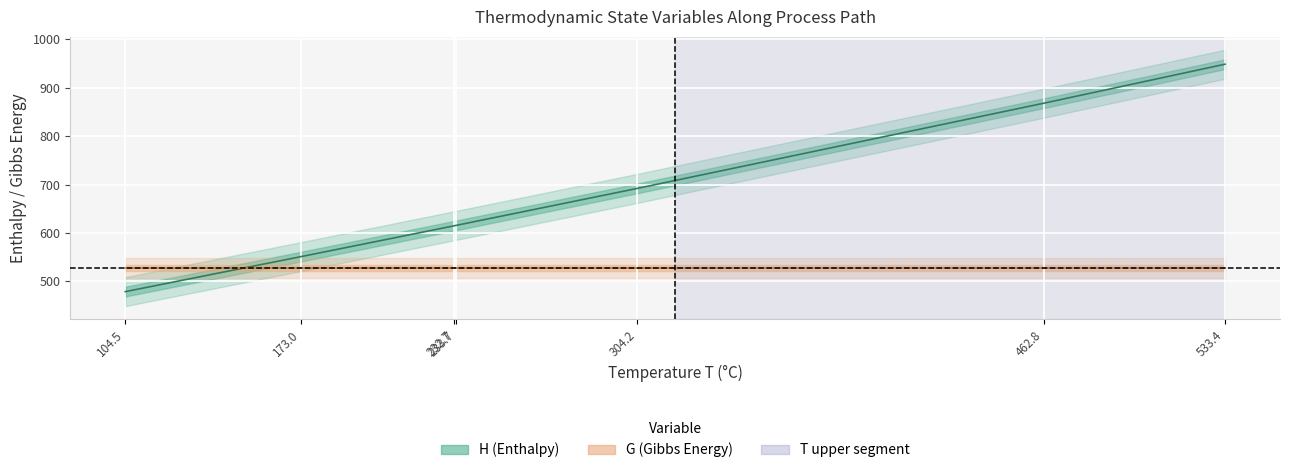

Reading right to left, transcribe all the data shown in this chart.

T: 104.5	173.0	232.7	233.7	304.2	462.8	533.4
H: 478.6	551.0	614.7	615.7	692.0	868.1	948.6
G: 527.5	527.5	527.5	527.5	527.5	527.5	527.5